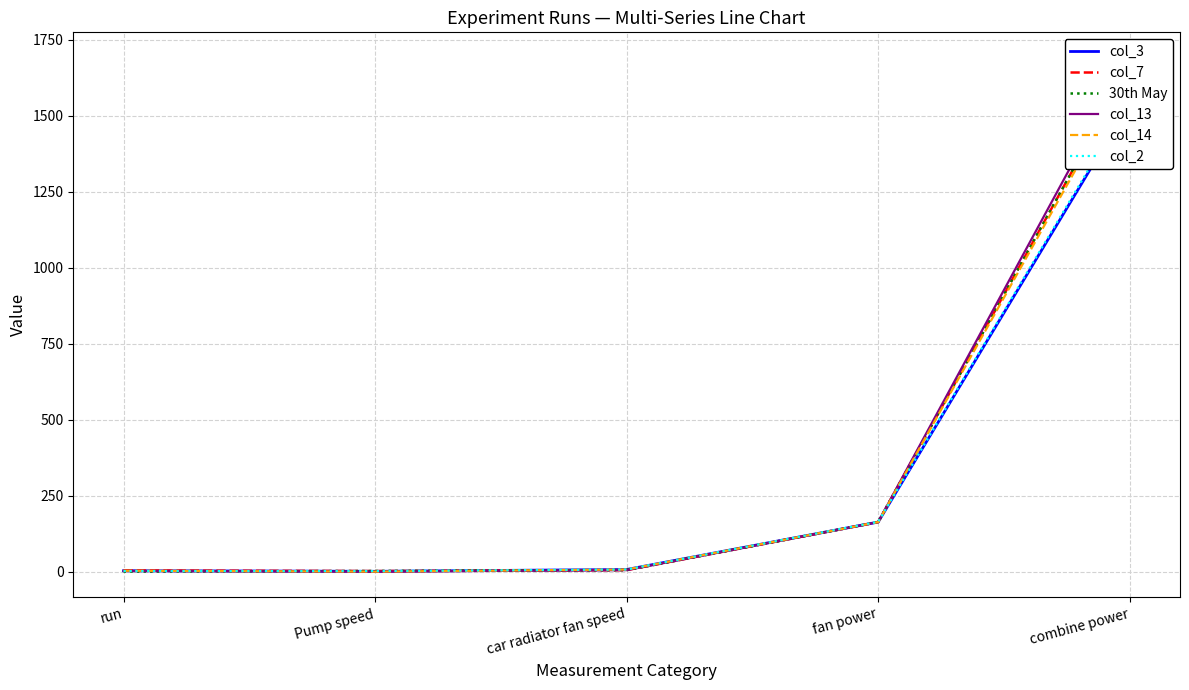

At which label does col_3 first exceed 8?

fan power